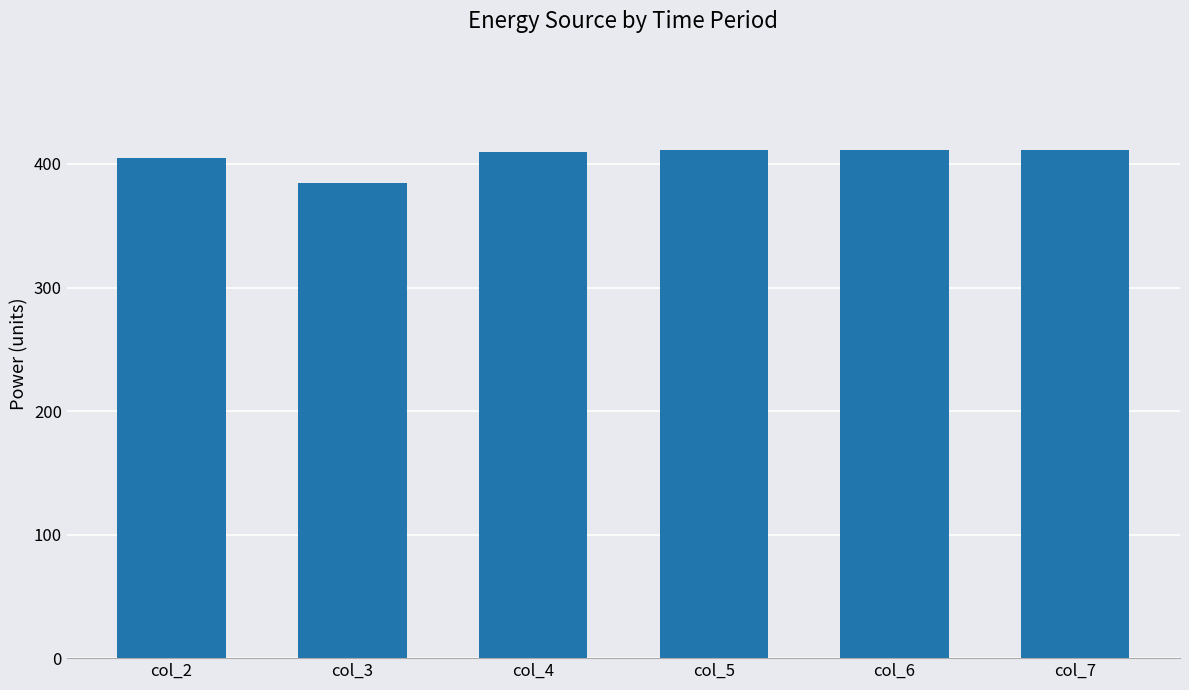

Are the bars horizontal?

No